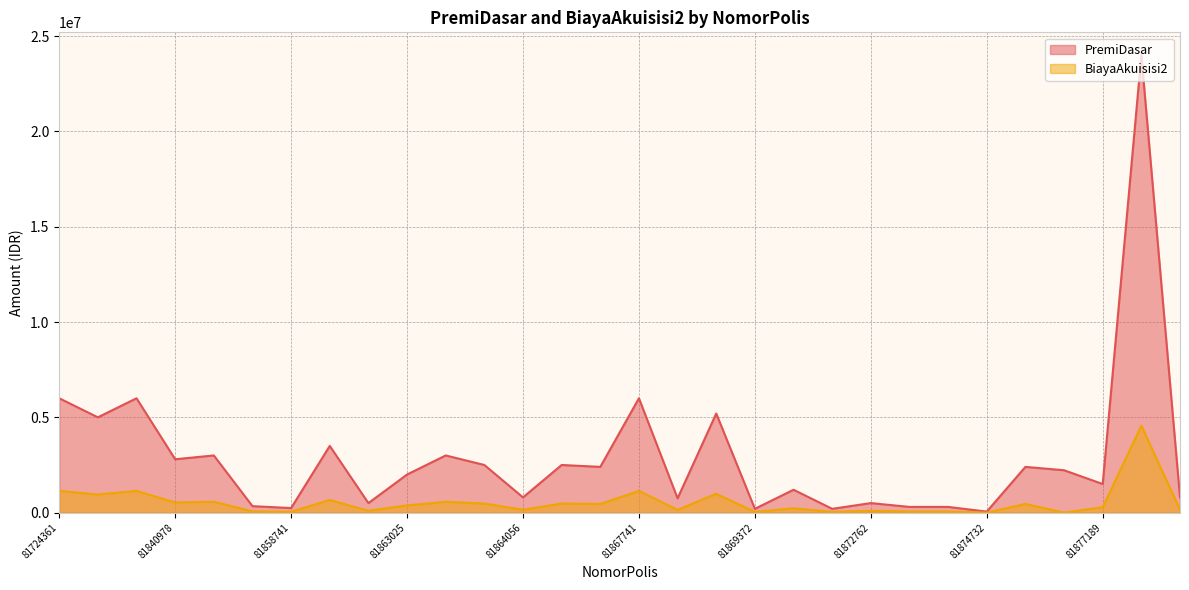

At how many categories does at least one series exceed 23275867?

1